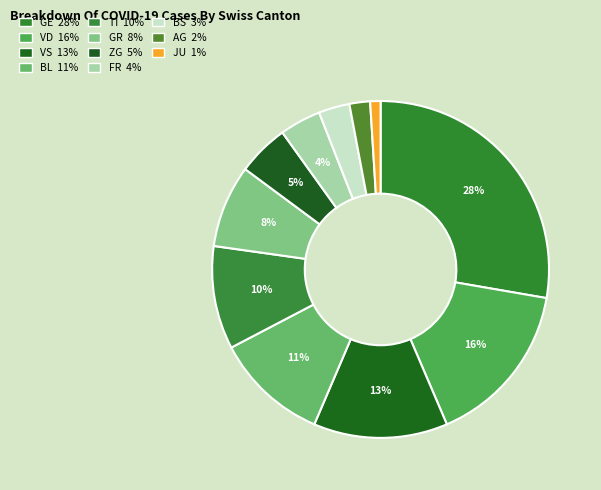

Combined, what portion of the pie is BS and FR?

6.9%